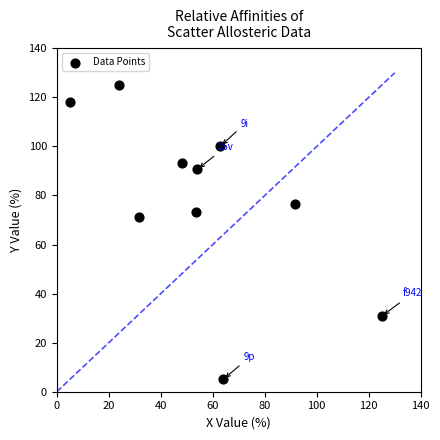

What Y value in the scatter plot is closest to 65?

71.2